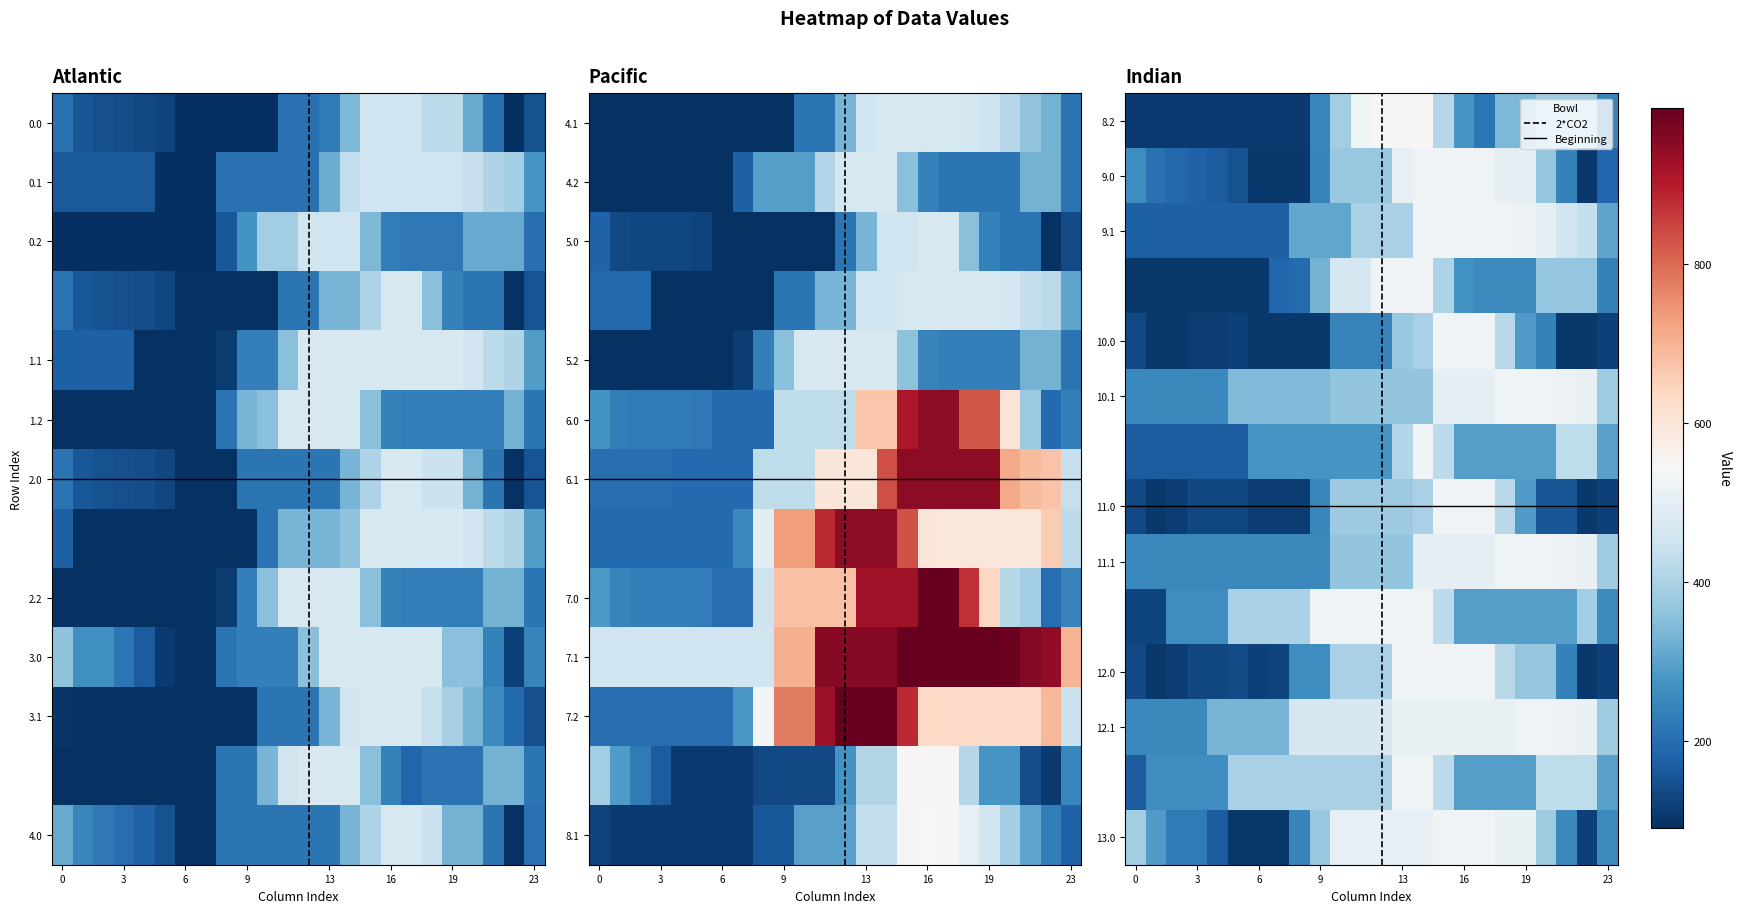

At how many categories does at least one series exceed 144?

24